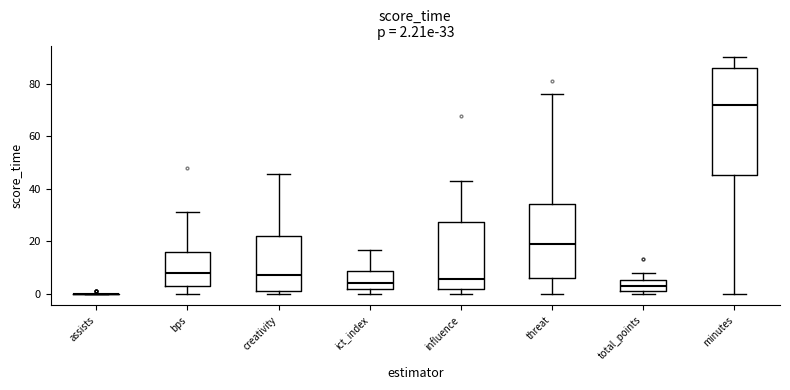

Comparing the boxes themselves (not the whiskers), which one is the tallest?

minutes